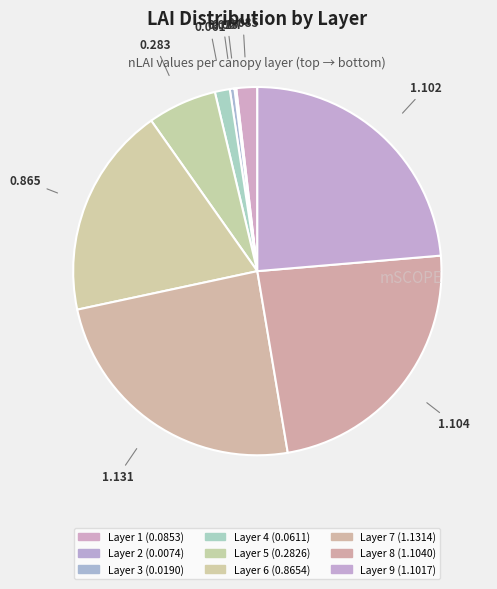

Is there any slice that represents more than half of the pie?

No